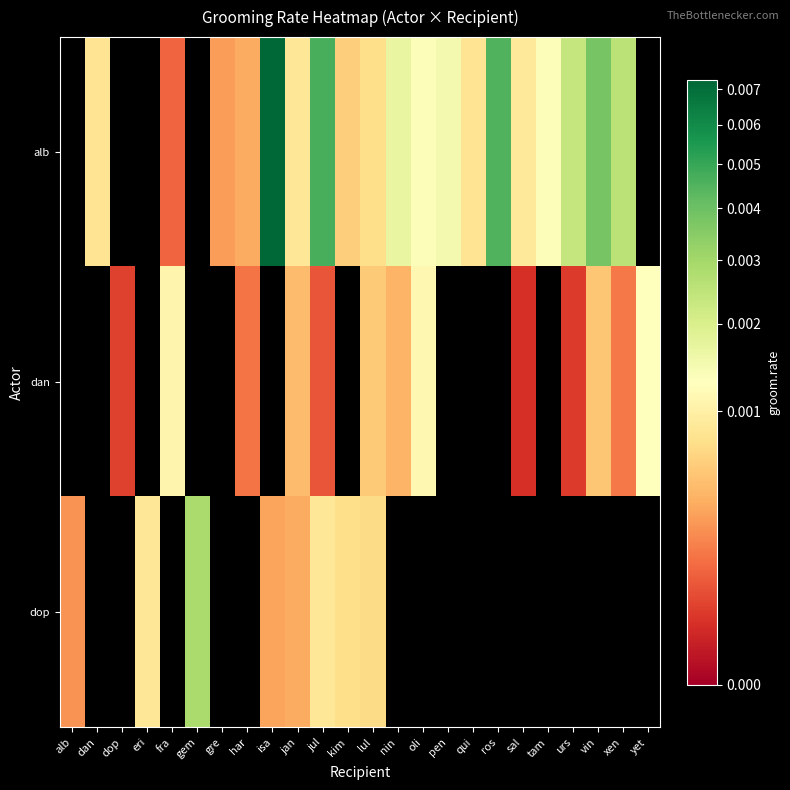

Rank the series at fra from highest to lowest value.

dan, dop, alb